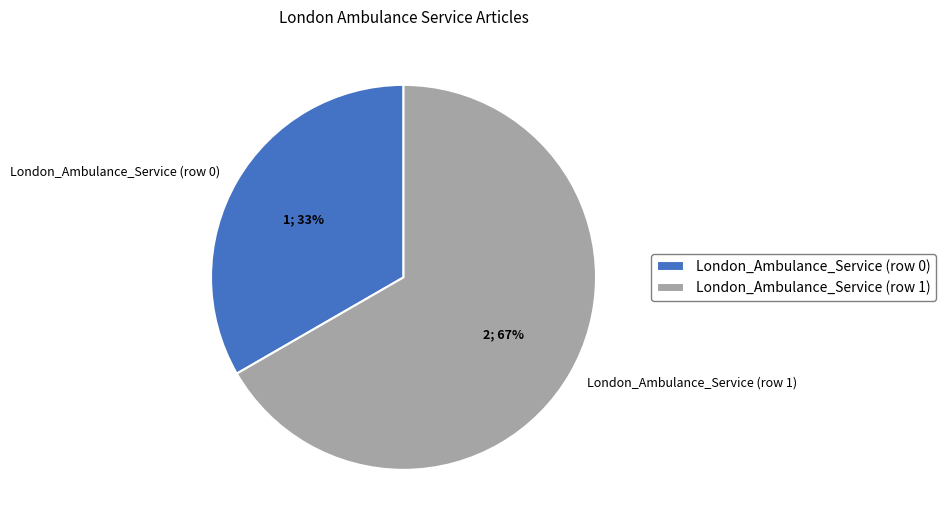

Is it true that London_Ambulance_Service (row 0) is 1% of the pie?

False